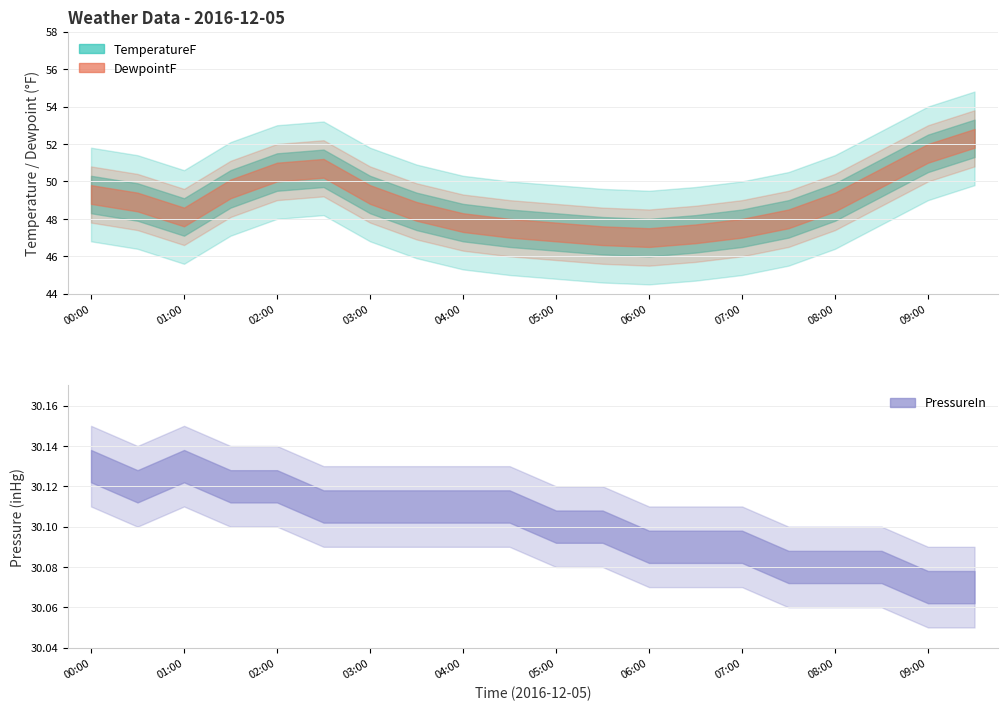

Is the value of TemperatureF at 06:00 greater than the value of DewpointF at 04:00?

No